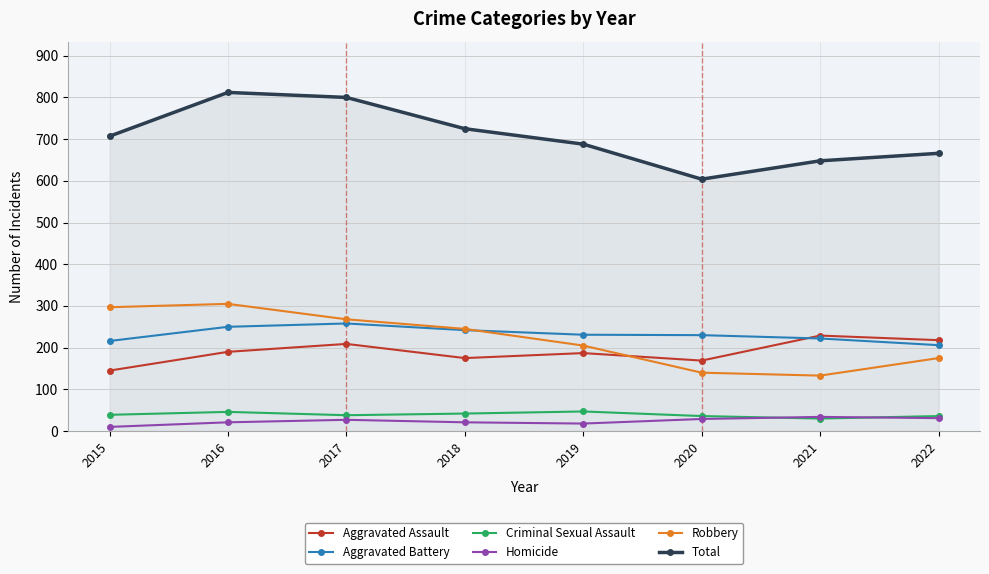

True or false: Criminal Sexual Assault has more than 0 points higher than both neighbors.

True